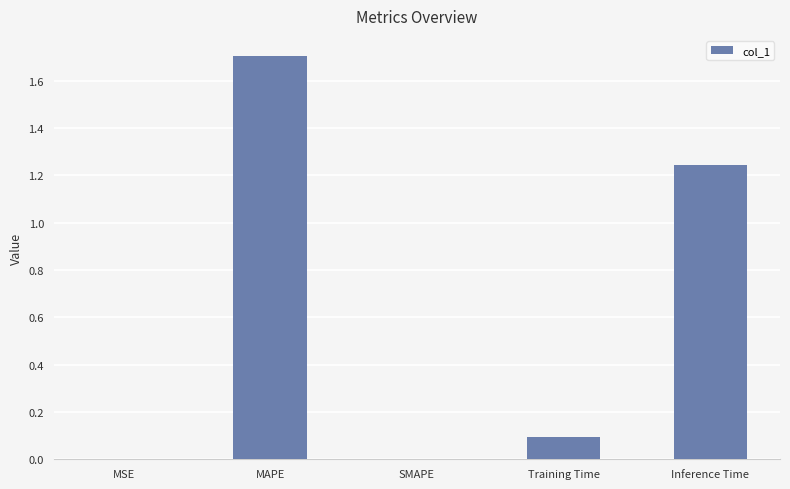

What value does the data have at MAPE?

1.7